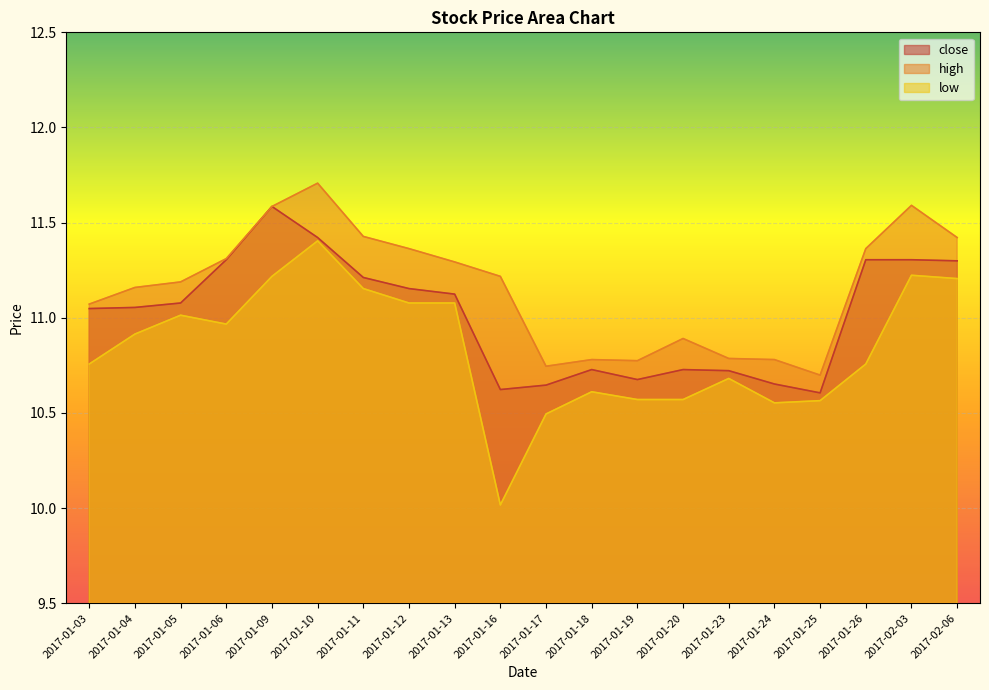

What is the value of the low point at the 11th from the left?

10.5